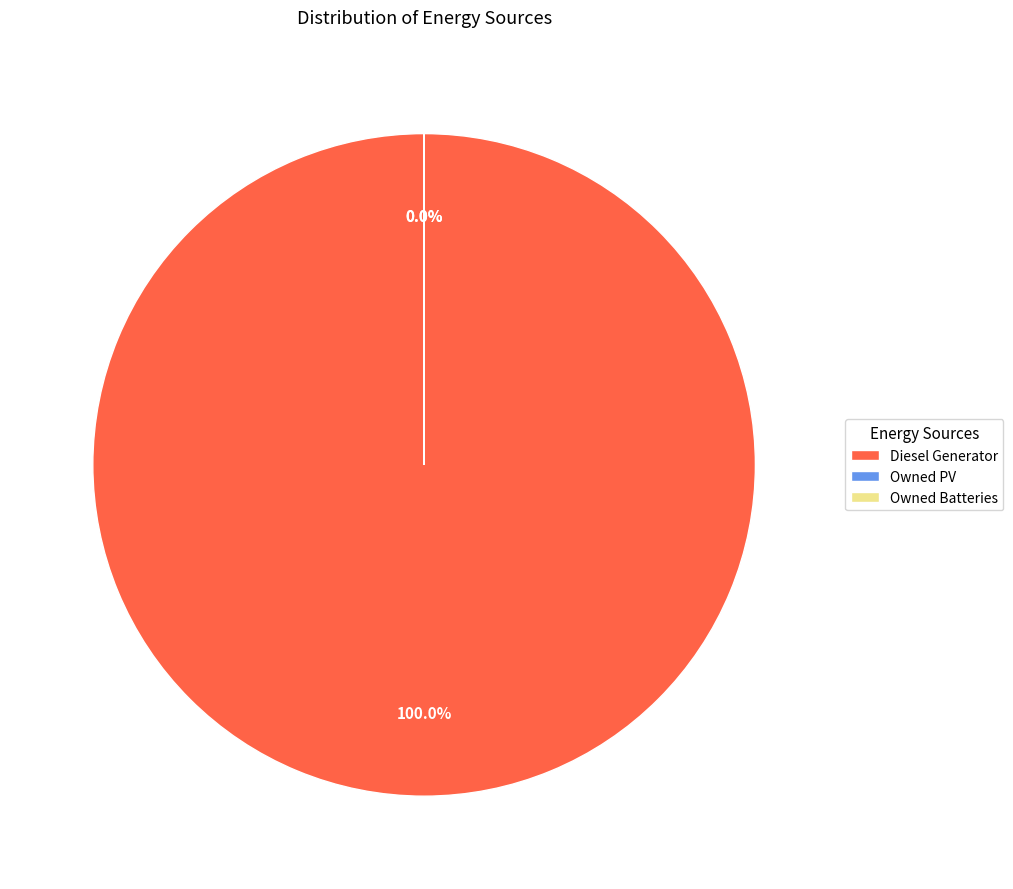

Which slice is the largest?

Diesel Generator